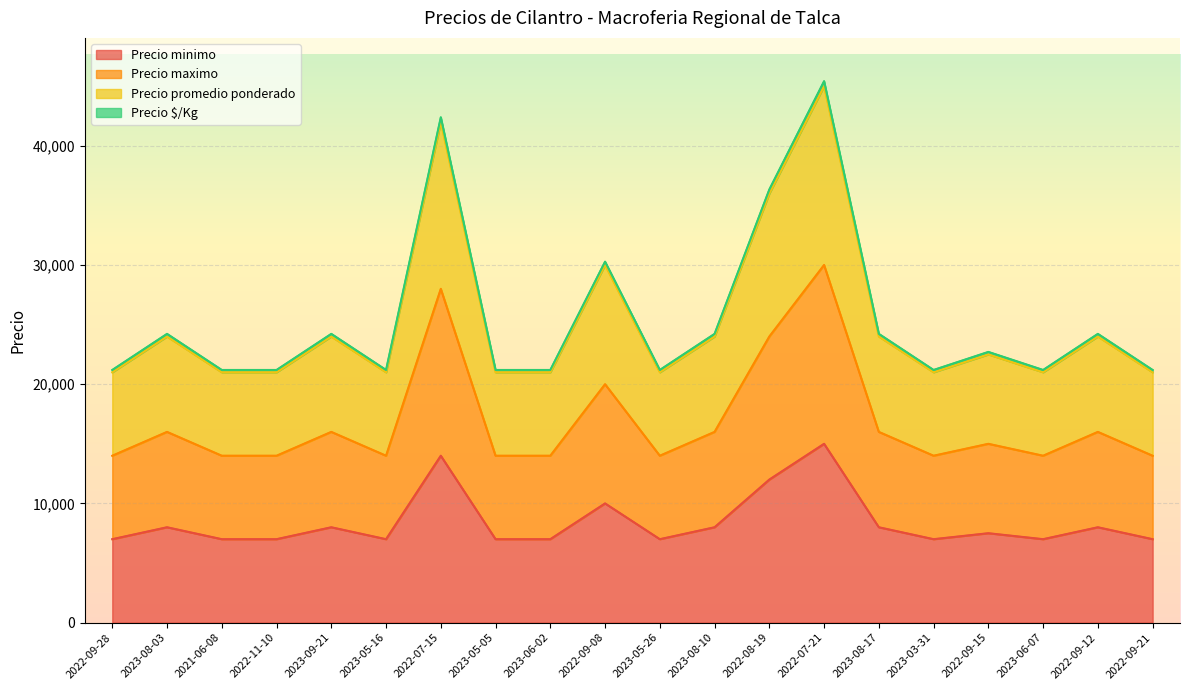

How many categories are shown in the chart?

20